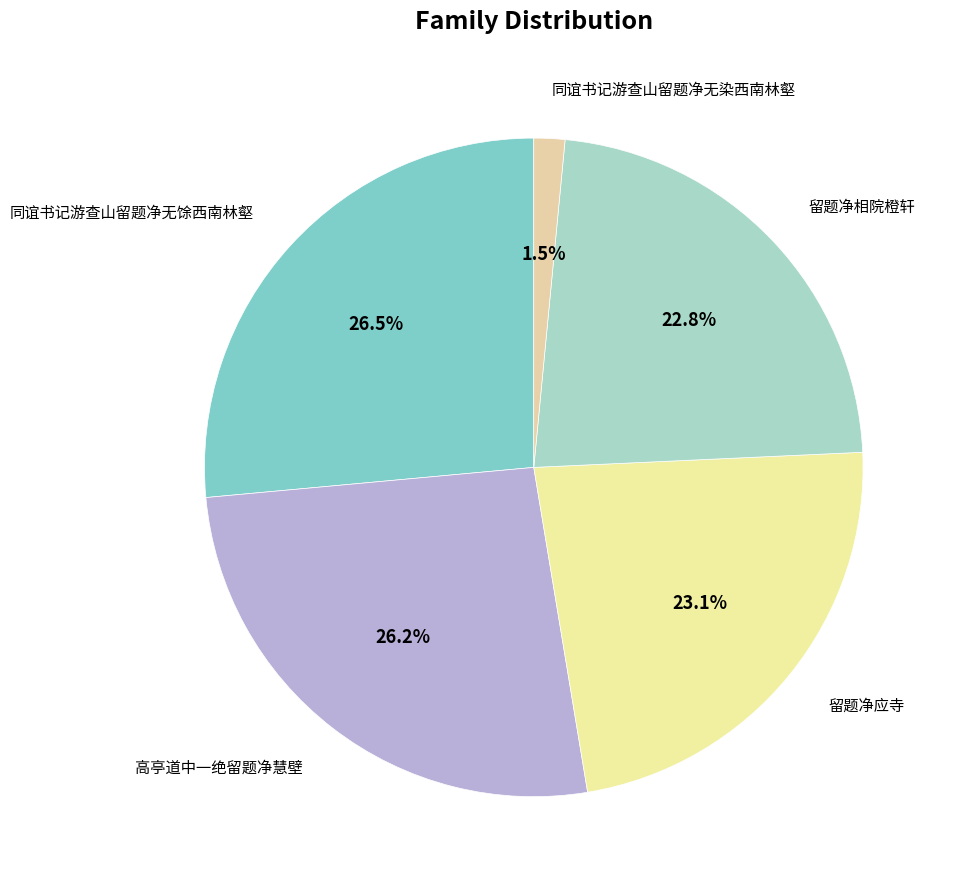

Does any single category account for the majority?

No